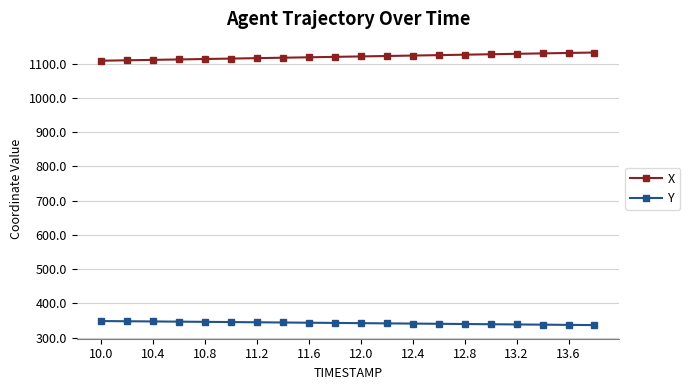

What is the value of the X point at the 4th from the left?

1112.0